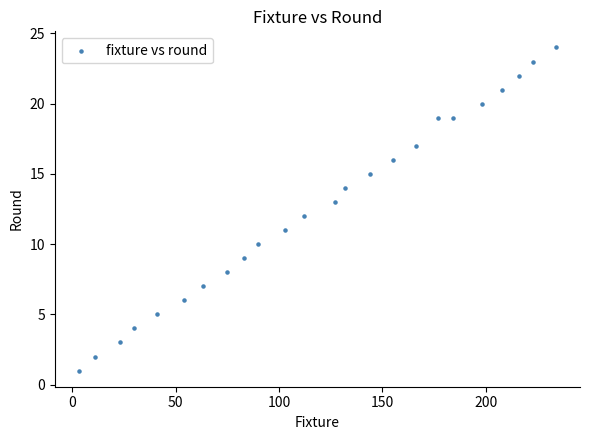

What is the range of Y values (max minus min)?

23